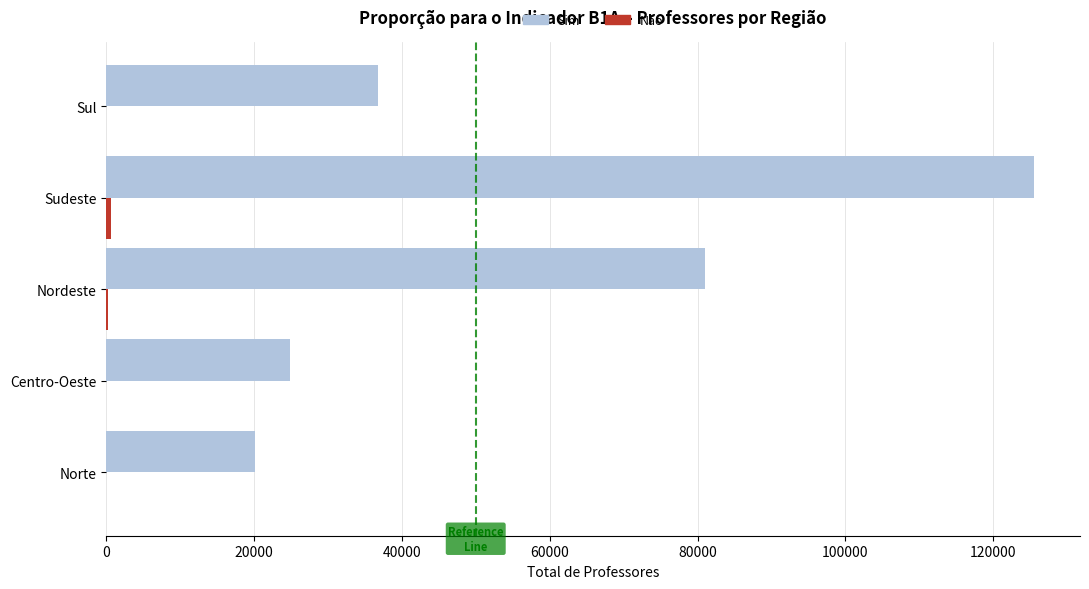

What is the sum of all Sim values?

288454